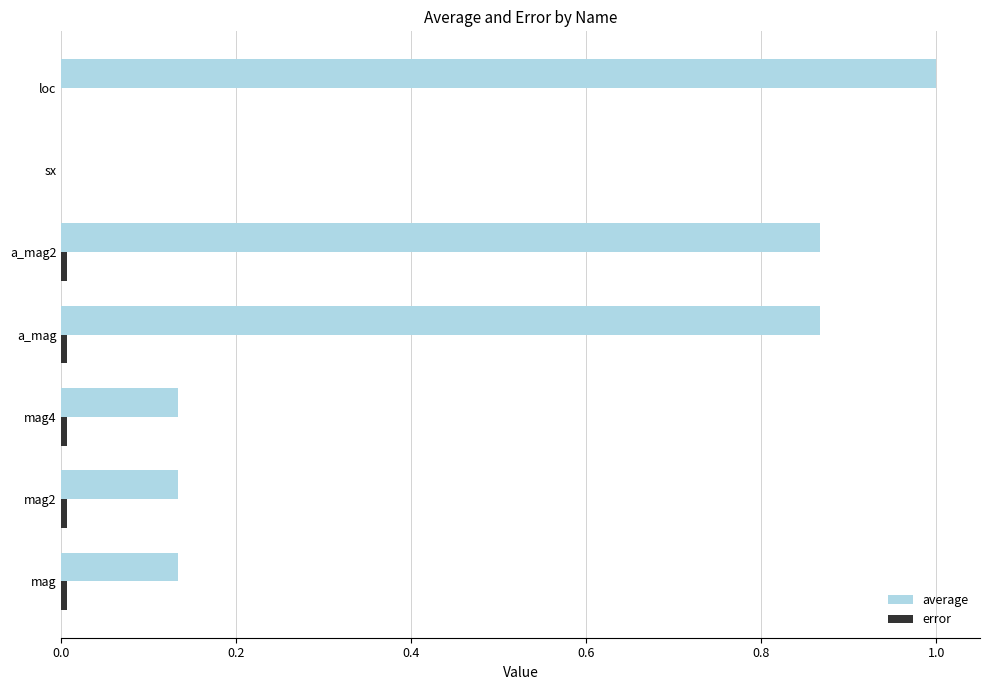

Which label corresponds to the largest value in the chart?

loc